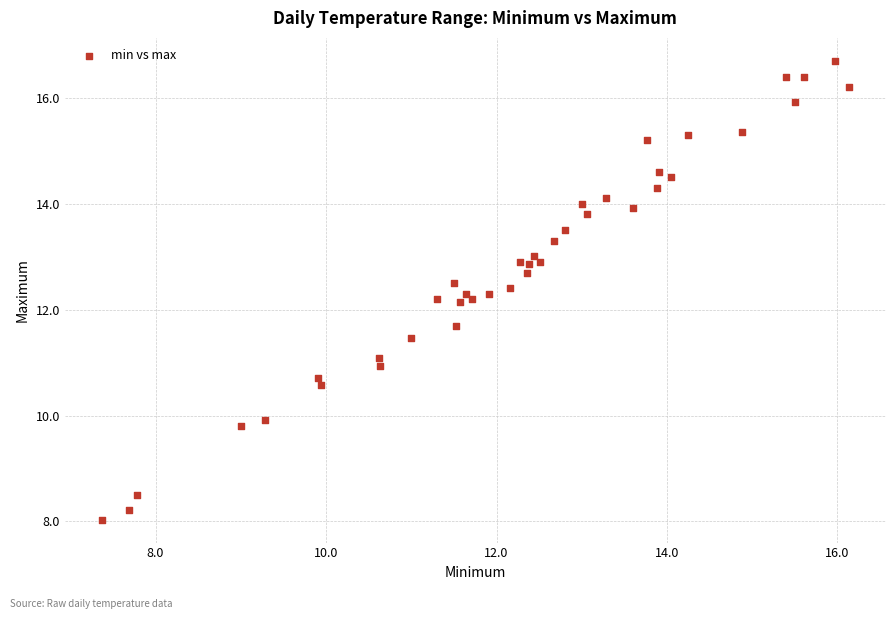

What is the range of Y values (max minus min)?

8.7